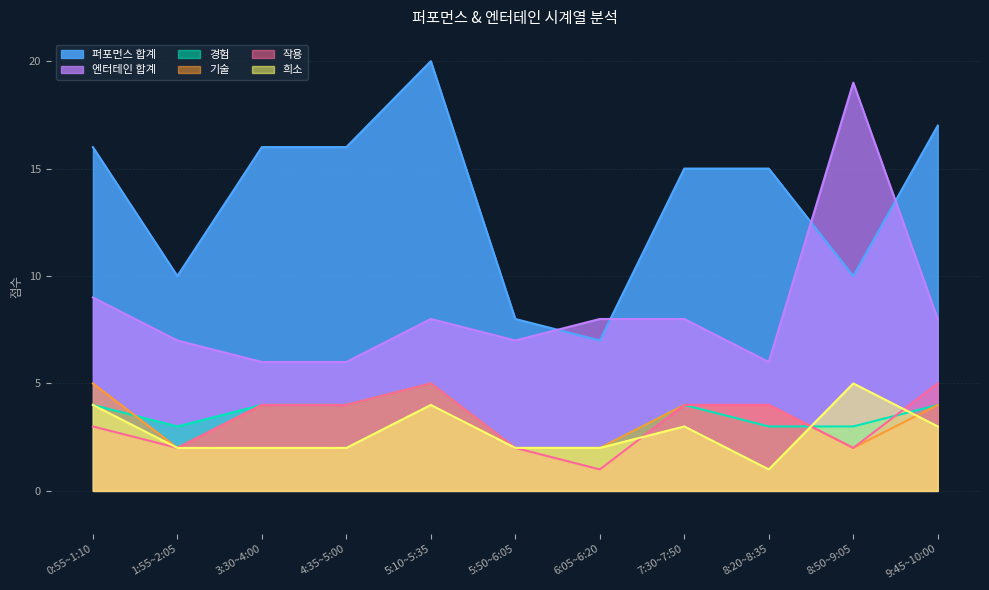

In 퍼포먼스 합계, how many points are lower than both neighbors (excluding endpoints)?

3